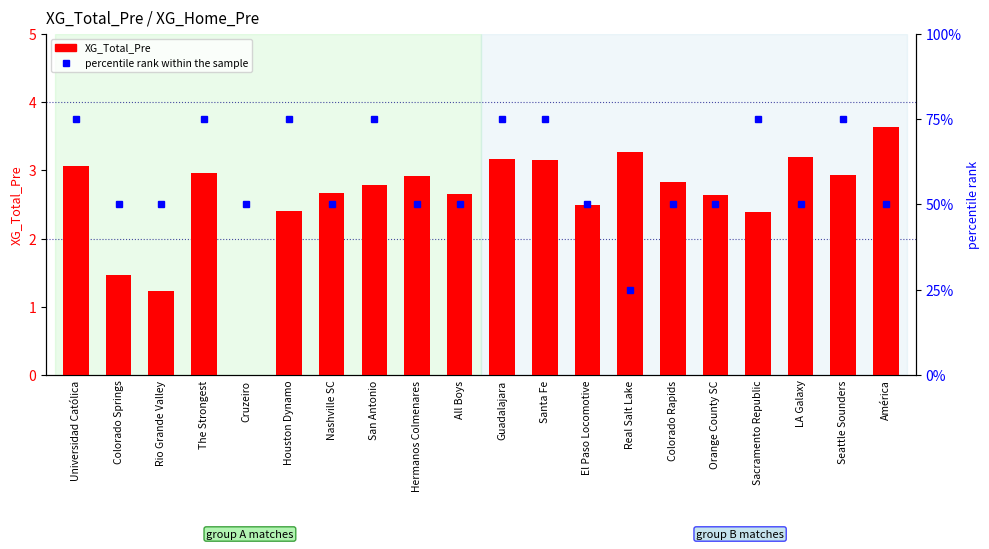

What is the value of the percentile rank within the sample bar at the 3rd from the left?

50.0